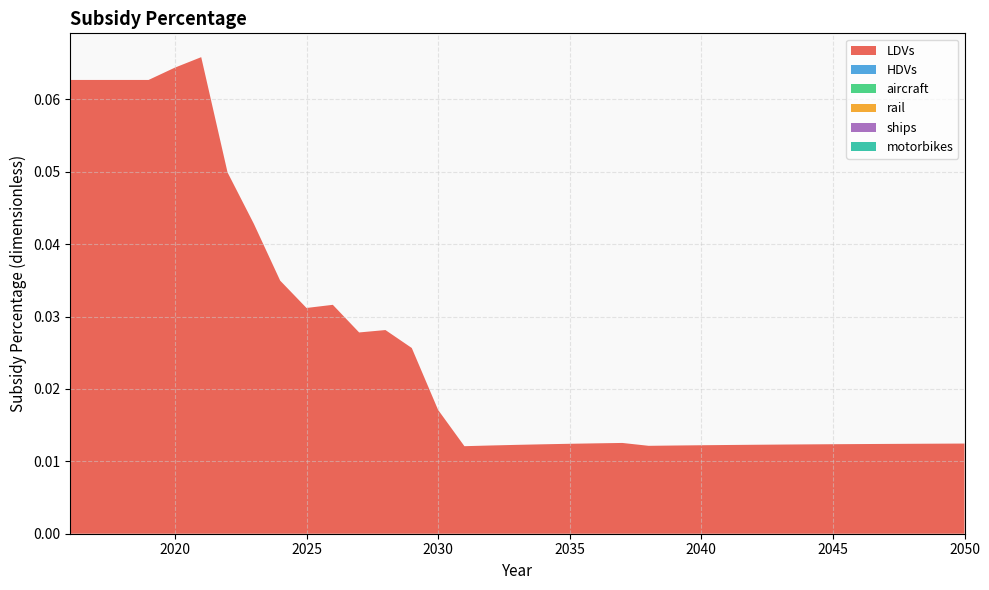

Reading left to right, transcribe all the data shown in this chart.

LDVs: 2016=0.1	2017=0.1	2018=0.1	2019=0.1	2020=0.1	2021=0.1	2022=0.0	2023=0.0	2024=0.0	2025=0.0	2026=0.0	2027=0.0	2028=0.0	2029=0.0	2030=0.0	2031=0.0	2032=0.0	2033=0.0	2034=0.0	2035=0.0	2036=0.0	2037=0.0	2038=0.0	2039=0.0	2040=0.0	2041=0.0	2042=0.0	2043=0.0	2044=0.0	2045=0.0	2046=0.0	2047=0.0	2048=0.0	2049=0.0	2050=0.0
HDVs: 2016=0.0	2017=0.0	2018=0.0	2019=0.0	2020=0.0	2021=0.0	2022=0.0	2023=0.0	2024=0.0	2025=0.0	2026=0.0	2027=0.0	2028=0.0	2029=0.0	2030=0.0	2031=0.0	2032=0.0	2033=0.0	2034=0.0	2035=0.0	2036=0.0	2037=0.0	2038=0.0	2039=0.0	2040=0.0	2041=0.0	2042=0.0	2043=0.0	2044=0.0	2045=0.0	2046=0.0	2047=0.0	2048=0.0	2049=0.0	2050=0.0
aircraft: 2016=0.0	2017=0.0	2018=0.0	2019=0.0	2020=0.0	2021=0.0	2022=0.0	2023=0.0	2024=0.0	2025=0.0	2026=0.0	2027=0.0	2028=0.0	2029=0.0	2030=0.0	2031=0.0	2032=0.0	2033=0.0	2034=0.0	2035=0.0	2036=0.0	2037=0.0	2038=0.0	2039=0.0	2040=0.0	2041=0.0	2042=0.0	2043=0.0	2044=0.0	2045=0.0	2046=0.0	2047=0.0	2048=0.0	2049=0.0	2050=0.0
rail: 2016=0.0	2017=0.0	2018=0.0	2019=0.0	2020=0.0	2021=0.0	2022=0.0	2023=0.0	2024=0.0	2025=0.0	2026=0.0	2027=0.0	2028=0.0	2029=0.0	2030=0.0	2031=0.0	2032=0.0	2033=0.0	2034=0.0	2035=0.0	2036=0.0	2037=0.0	2038=0.0	2039=0.0	2040=0.0	2041=0.0	2042=0.0	2043=0.0	2044=0.0	2045=0.0	2046=0.0	2047=0.0	2048=0.0	2049=0.0	2050=0.0
ships: 2016=0.0	2017=0.0	2018=0.0	2019=0.0	2020=0.0	2021=0.0	2022=0.0	2023=0.0	2024=0.0	2025=0.0	2026=0.0	2027=0.0	2028=0.0	2029=0.0	2030=0.0	2031=0.0	2032=0.0	2033=0.0	2034=0.0	2035=0.0	2036=0.0	2037=0.0	2038=0.0	2039=0.0	2040=0.0	2041=0.0	2042=0.0	2043=0.0	2044=0.0	2045=0.0	2046=0.0	2047=0.0	2048=0.0	2049=0.0	2050=0.0
motorbikes: 2016=0.0	2017=0.0	2018=0.0	2019=0.0	2020=0.0	2021=0.0	2022=0.0	2023=0.0	2024=0.0	2025=0.0	2026=0.0	2027=0.0	2028=0.0	2029=0.0	2030=0.0	2031=0.0	2032=0.0	2033=0.0	2034=0.0	2035=0.0	2036=0.0	2037=0.0	2038=0.0	2039=0.0	2040=0.0	2041=0.0	2042=0.0	2043=0.0	2044=0.0	2045=0.0	2046=0.0	2047=0.0	2048=0.0	2049=0.0	2050=0.0